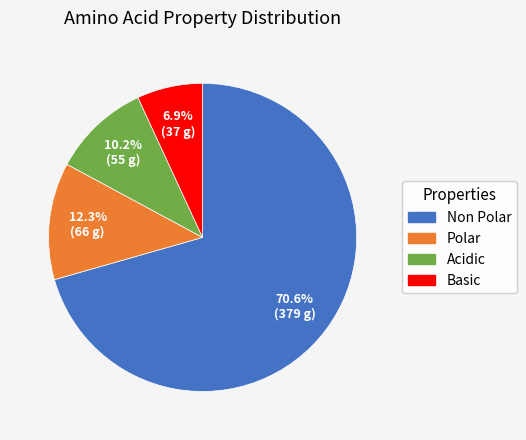

Does any single category account for the majority?

Yes